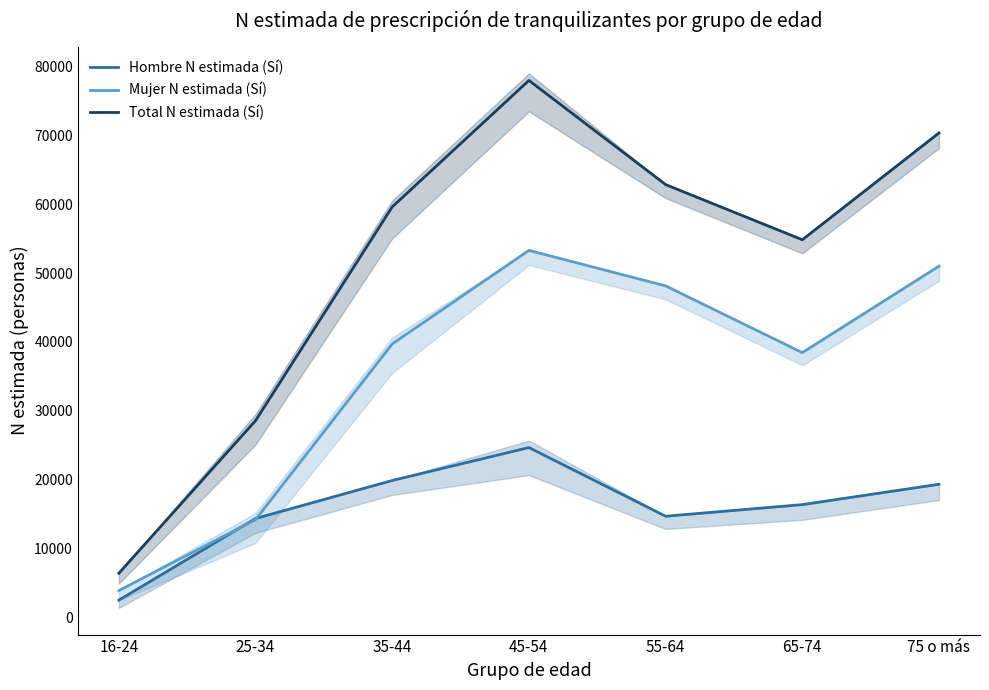

Which series has the widest spread of values?

Total N estimada (Sí)